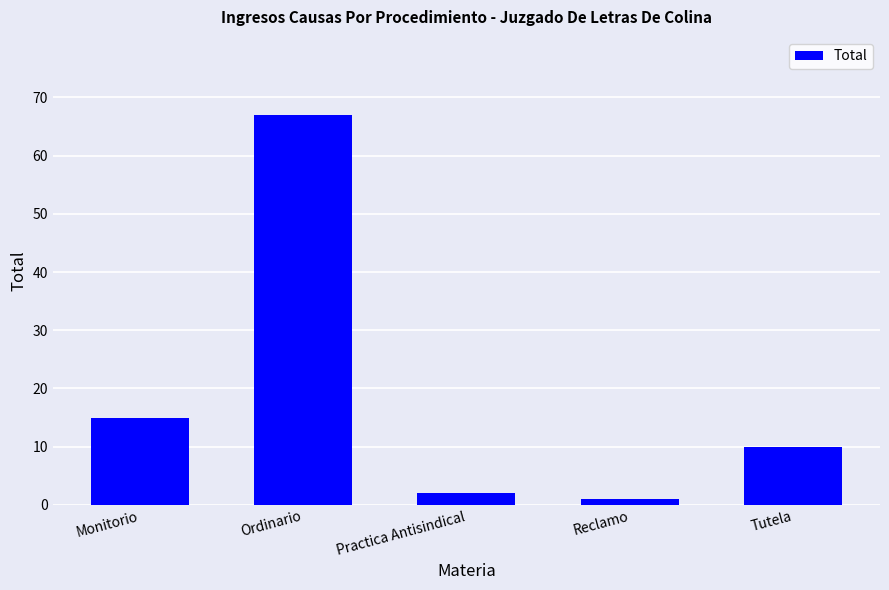

The value at Monitorio is 15. True or false?

True